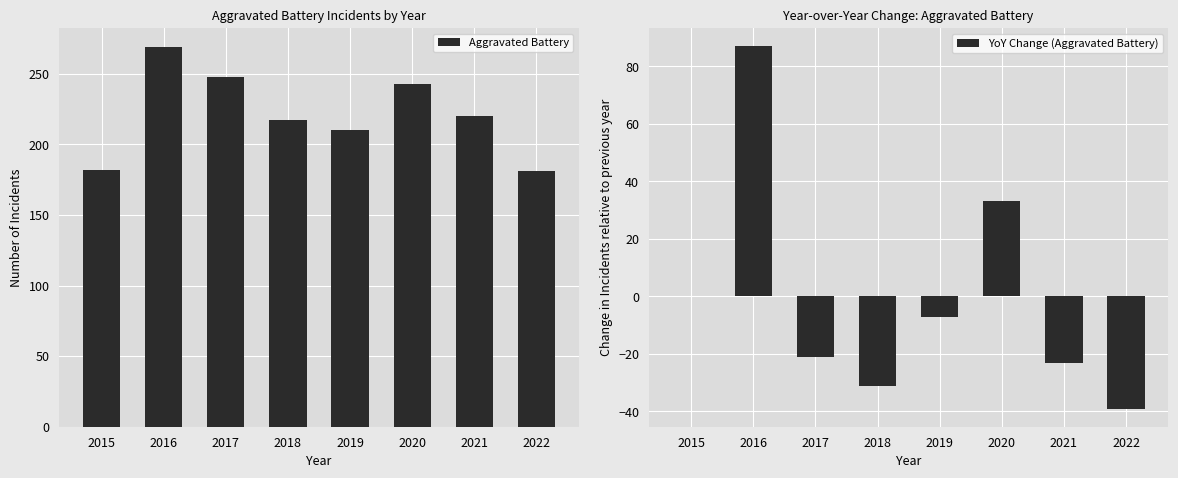

What is the greatest value displayed?

269